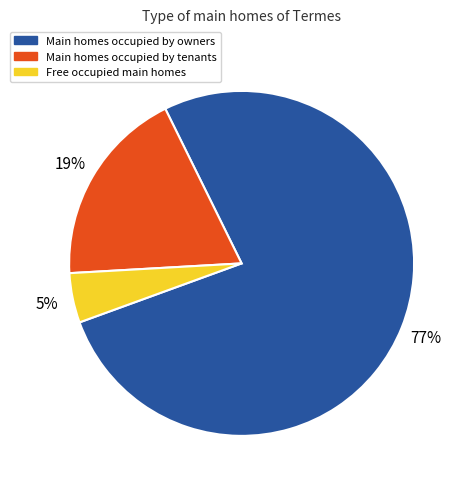

To the nearest percent, what is the average slice percentage?

33%